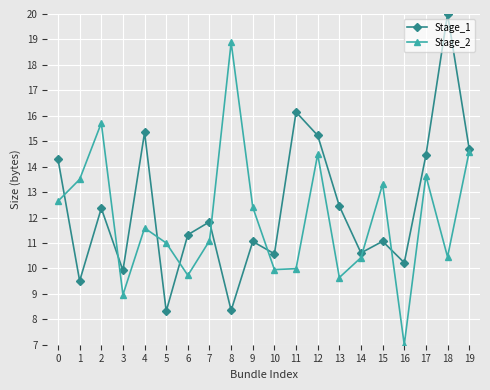

What value does the Stage_1 series have at 4?

15.3